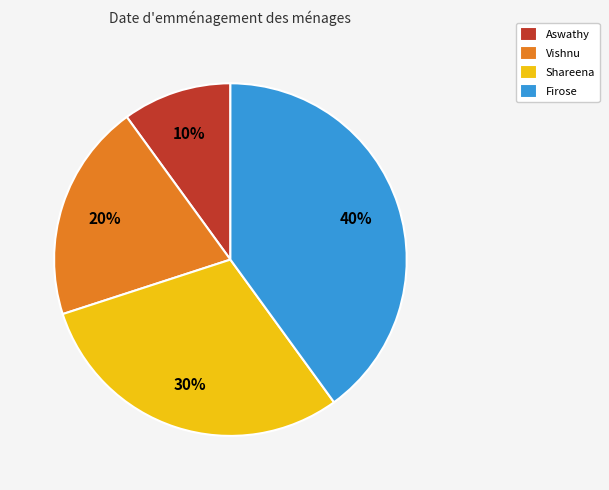

To the nearest percent, what is the difference between the largest and smallest slice percentages?

30%